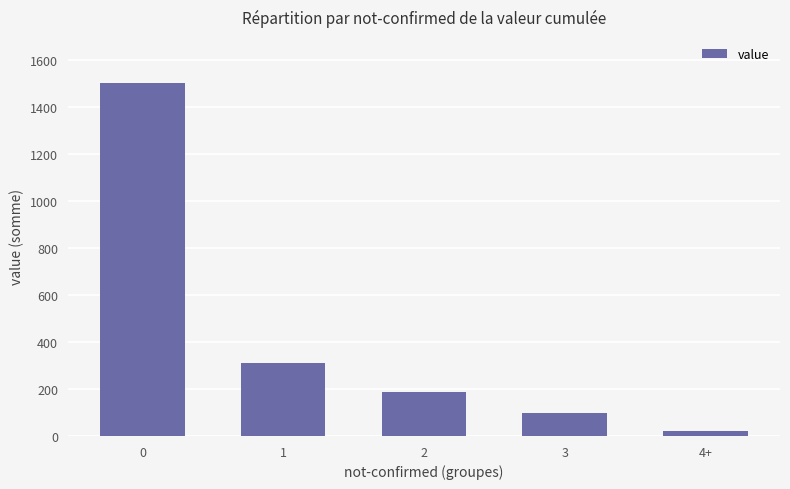

Rank the categories by value from lowest to highest.

4+, 3, 2, 1, 0